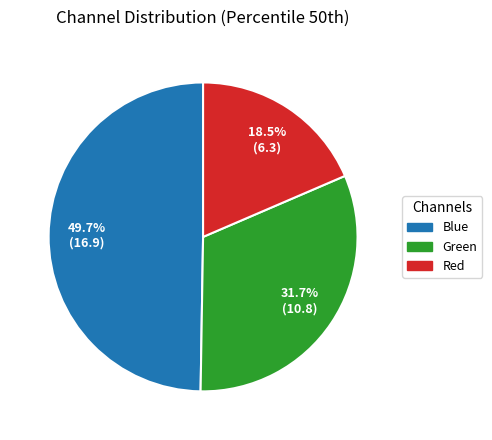

Rank the categories by value from highest to lowest.

Blue, Green, Red